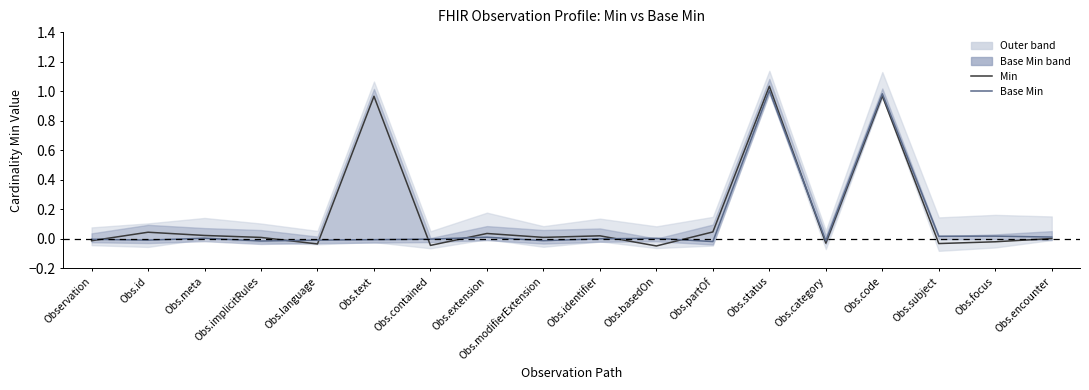

Is the value of Min at Obs.focus greater than the value of Base Min at Obs.encounter?

No